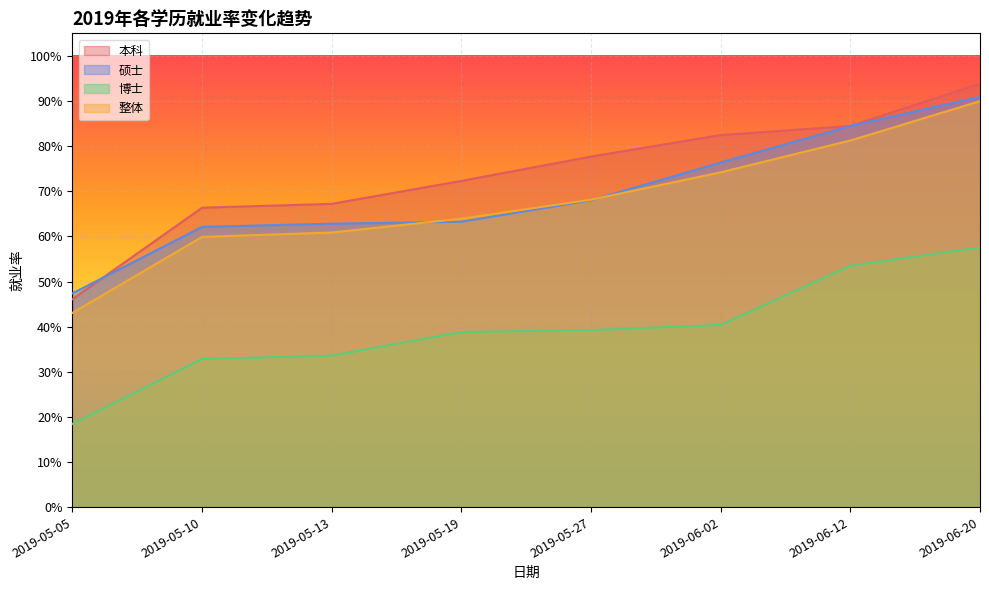

True or false: 本科 has a value of 0.7 at 2019-05-13.

True